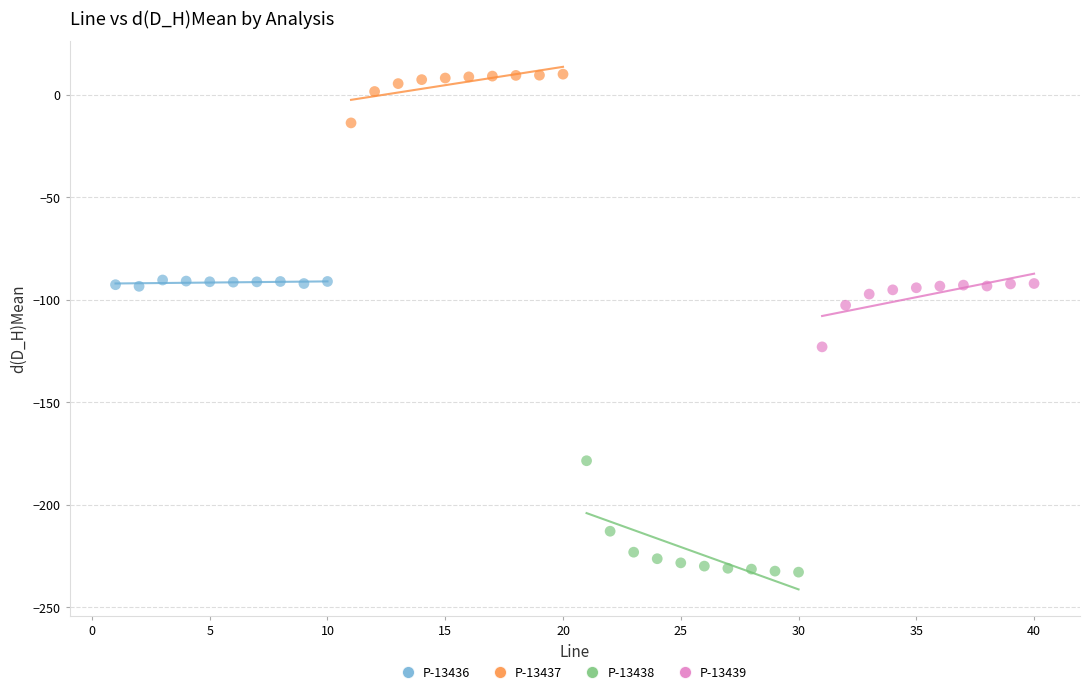

Which series contains the lowest Y value?

P-13438